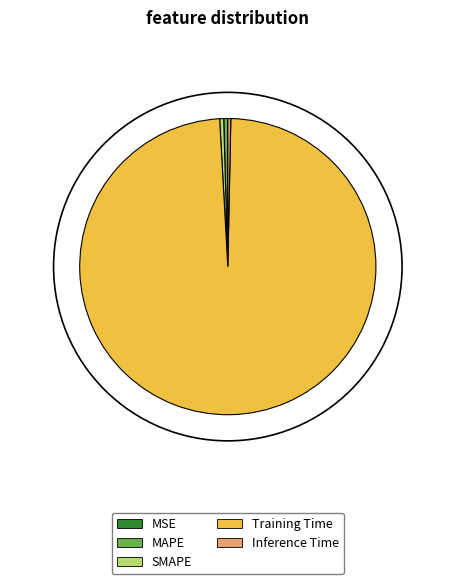

Combined, do SMAPE and MAPE account for over 50%?

No